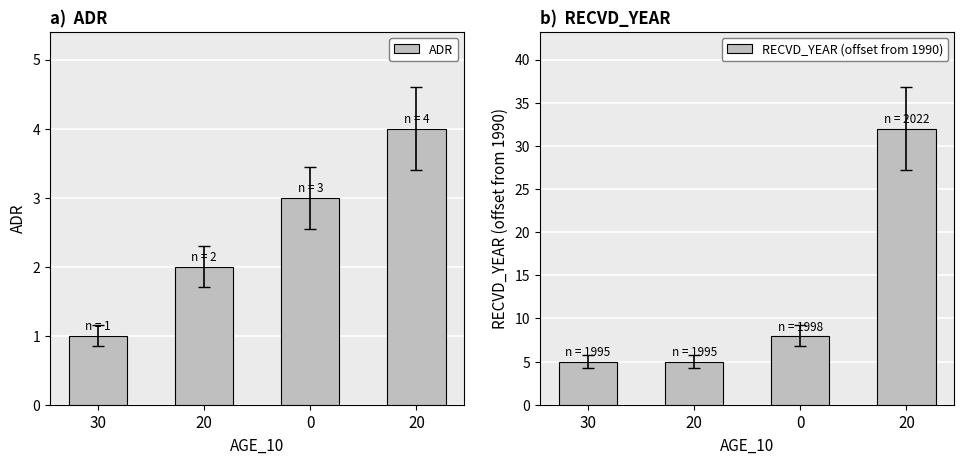

Rank the categories by RECVD_YEAR (offset from 1990) value from lowest to highest.

30, 20, 0, 20